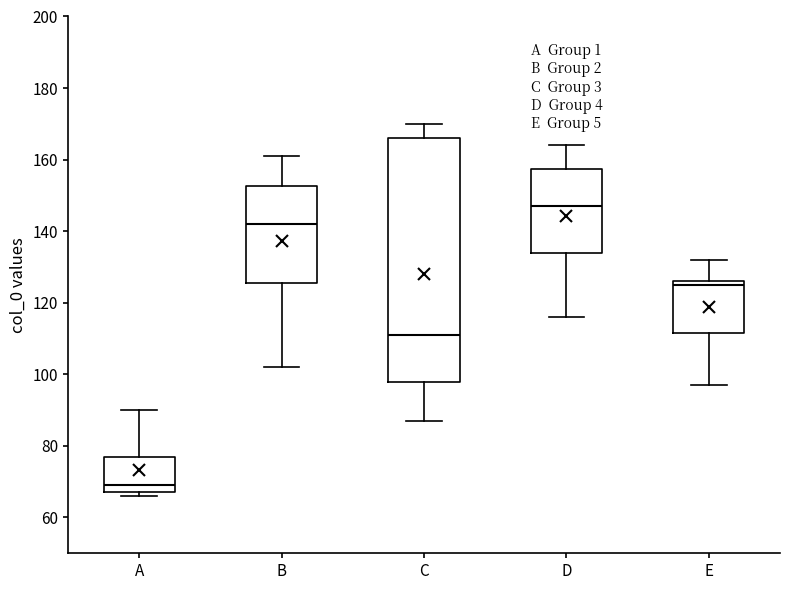

Comparing the boxes themselves (not the whiskers), which one is the tallest?

C